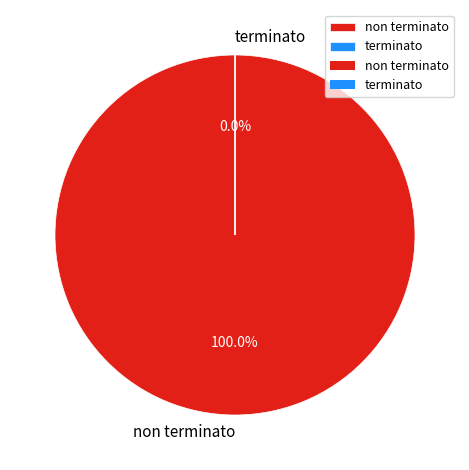

Which has a higher value, non terminato or terminato?

non terminato